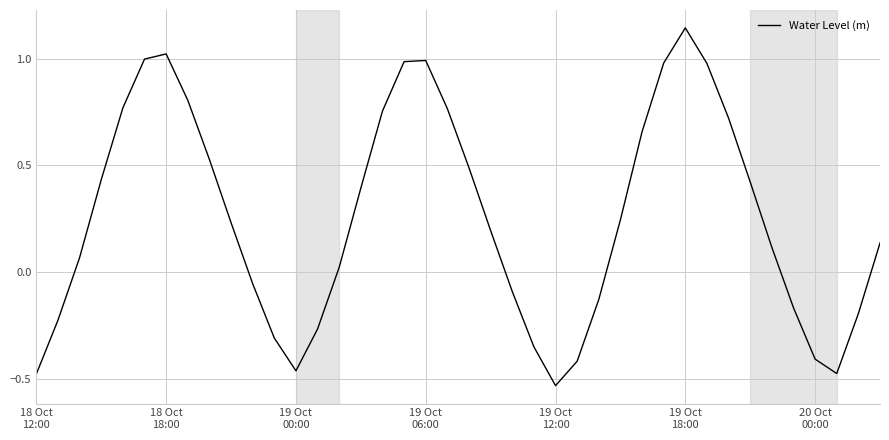

What is the sum of all values?

10.3